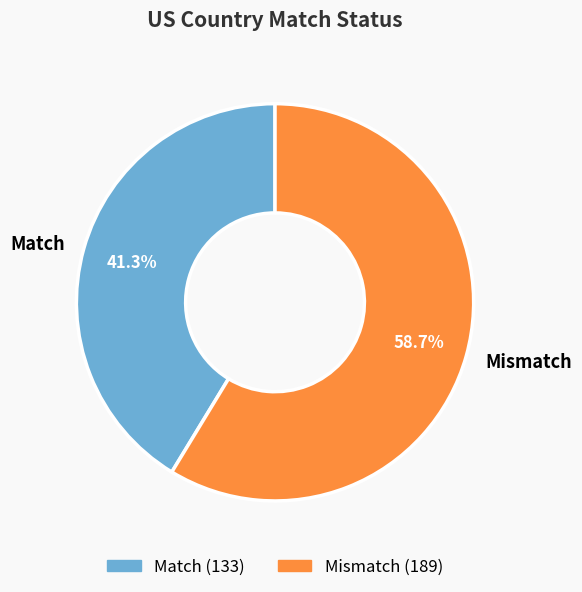

Is the sum of Match and Mismatch greater than half?

Yes